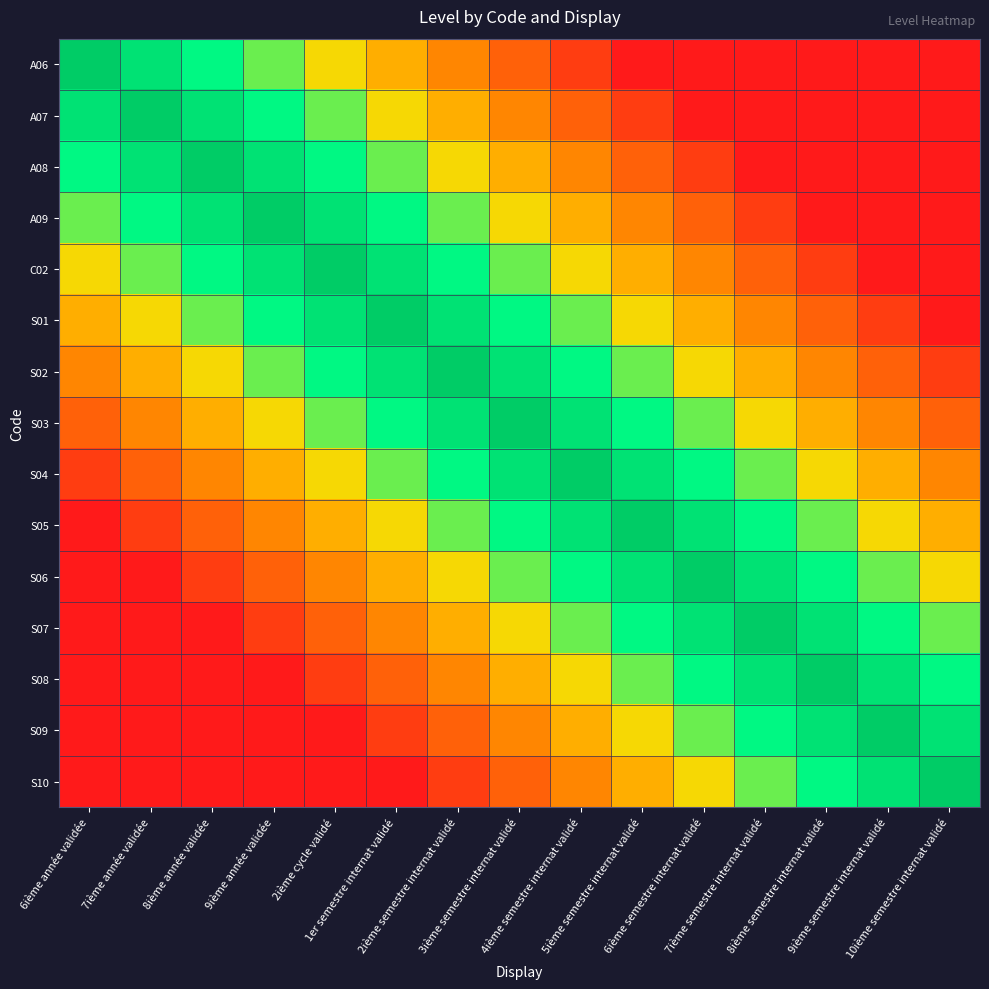

Reading right to left, what are all the values shown in this chart?

A06: 10ième semestre internat validé=0.0	9ième semestre internat validé=0.0	8ième semestre internat validé=0.0	7ième semestre internat validé=0.0	6ième semestre internat validé=0.0	5ième semestre internat validé=0.0	4ième semestre internat validé=0.1	3ième semestre internat validé=0.2	2ième semestre internat validé=0.3	1er semestre internat validé=0.4	2ième cycle validé=0.6	9ième année validée=0.7	8ième année validée=0.8	7ième année validée=0.9	6ième année validée=1.0
A07: 10ième semestre internat validé=0.0	9ième semestre internat validé=0.0	8ième semestre internat validé=0.0	7ième semestre internat validé=0.0	6ième semestre internat validé=0.0	5ième semestre internat validé=0.1	4ième semestre internat validé=0.2	3ième semestre internat validé=0.3	2ième semestre internat validé=0.4	1er semestre internat validé=0.6	2ième cycle validé=0.7	9ième année validée=0.8	8ième année validée=0.9	7ième année validée=1.0	6ième année validée=0.9
A08: 10ième semestre internat validé=0.0	9ième semestre internat validé=0.0	8ième semestre internat validé=0.0	7ième semestre internat validé=0.0	6ième semestre internat validé=0.1	5ième semestre internat validé=0.2	4ième semestre internat validé=0.3	3ième semestre internat validé=0.4	2ième semestre internat validé=0.6	1er semestre internat validé=0.7	2ième cycle validé=0.8	9ième année validée=0.9	8ième année validée=1.0	7ième année validée=0.9	6ième année validée=0.8
A09: 10ième semestre internat validé=0.0	9ième semestre internat validé=0.0	8ième semestre internat validé=0.0	7ième semestre internat validé=0.1	6ième semestre internat validé=0.2	5ième semestre internat validé=0.3	4ième semestre internat validé=0.4	3ième semestre internat validé=0.6	2ième semestre internat validé=0.7	1er semestre internat validé=0.8	2ième cycle validé=0.9	9ième année validée=1.0	8ième année validée=0.9	7ième année validée=0.8	6ième année validée=0.7
C02: 10ième semestre internat validé=0.0	9ième semestre internat validé=0.0	8ième semestre internat validé=0.1	7ième semestre internat validé=0.2	6ième semestre internat validé=0.3	5ième semestre internat validé=0.4	4ième semestre internat validé=0.6	3ième semestre internat validé=0.7	2ième semestre internat validé=0.8	1er semestre internat validé=0.9	2ième cycle validé=1.0	9ième année validée=0.9	8ième année validée=0.8	7ième année validée=0.7	6ième année validée=0.6
S01: 10ième semestre internat validé=0.0	9ième semestre internat validé=0.1	8ième semestre internat validé=0.2	7ième semestre internat validé=0.3	6ième semestre internat validé=0.4	5ième semestre internat validé=0.6	4ième semestre internat validé=0.7	3ième semestre internat validé=0.8	2ième semestre internat validé=0.9	1er semestre internat validé=1.0	2ième cycle validé=0.9	9ième année validée=0.8	8ième année validée=0.7	7ième année validée=0.6	6ième année validée=0.4
S02: 10ième semestre internat validé=0.1	9ième semestre internat validé=0.2	8ième semestre internat validé=0.3	7ième semestre internat validé=0.4	6ième semestre internat validé=0.6	5ième semestre internat validé=0.7	4ième semestre internat validé=0.8	3ième semestre internat validé=0.9	2ième semestre internat validé=1.0	1er semestre internat validé=0.9	2ième cycle validé=0.8	9ième année validée=0.7	8ième année validée=0.6	7ième année validée=0.4	6ième année validée=0.3
S03: 10ième semestre internat validé=0.2	9ième semestre internat validé=0.3	8ième semestre internat validé=0.4	7ième semestre internat validé=0.6	6ième semestre internat validé=0.7	5ième semestre internat validé=0.8	4ième semestre internat validé=0.9	3ième semestre internat validé=1.0	2ième semestre internat validé=0.9	1er semestre internat validé=0.8	2ième cycle validé=0.7	9ième année validée=0.6	8ième année validée=0.4	7ième année validée=0.3	6ième année validée=0.2
S04: 10ième semestre internat validé=0.3	9ième semestre internat validé=0.4	8ième semestre internat validé=0.6	7ième semestre internat validé=0.7	6ième semestre internat validé=0.8	5ième semestre internat validé=0.9	4ième semestre internat validé=1.0	3ième semestre internat validé=0.9	2ième semestre internat validé=0.8	1er semestre internat validé=0.7	2ième cycle validé=0.6	9ième année validée=0.4	8ième année validée=0.3	7ième année validée=0.2	6ième année validée=0.1
S05: 10ième semestre internat validé=0.4	9ième semestre internat validé=0.6	8ième semestre internat validé=0.7	7ième semestre internat validé=0.8	6ième semestre internat validé=0.9	5ième semestre internat validé=1.0	4ième semestre internat validé=0.9	3ième semestre internat validé=0.8	2ième semestre internat validé=0.7	1er semestre internat validé=0.6	2ième cycle validé=0.4	9ième année validée=0.3	8ième année validée=0.2	7ième année validée=0.1	6ième année validée=0.0
S06: 10ième semestre internat validé=0.6	9ième semestre internat validé=0.7	8ième semestre internat validé=0.8	7ième semestre internat validé=0.9	6ième semestre internat validé=1.0	5ième semestre internat validé=0.9	4ième semestre internat validé=0.8	3ième semestre internat validé=0.7	2ième semestre internat validé=0.6	1er semestre internat validé=0.4	2ième cycle validé=0.3	9ième année validée=0.2	8ième année validée=0.1	7ième année validée=0.0	6ième année validée=0.0
S07: 10ième semestre internat validé=0.7	9ième semestre internat validé=0.8	8ième semestre internat validé=0.9	7ième semestre internat validé=1.0	6ième semestre internat validé=0.9	5ième semestre internat validé=0.8	4ième semestre internat validé=0.7	3ième semestre internat validé=0.6	2ième semestre internat validé=0.4	1er semestre internat validé=0.3	2ième cycle validé=0.2	9ième année validée=0.1	8ième année validée=0.0	7ième année validée=0.0	6ième année validée=0.0
S08: 10ième semestre internat validé=0.8	9ième semestre internat validé=0.9	8ième semestre internat validé=1.0	7ième semestre internat validé=0.9	6ième semestre internat validé=0.8	5ième semestre internat validé=0.7	4ième semestre internat validé=0.6	3ième semestre internat validé=0.4	2ième semestre internat validé=0.3	1er semestre internat validé=0.2	2ième cycle validé=0.1	9ième année validée=0.0	8ième année validée=0.0	7ième année validée=0.0	6ième année validée=0.0
S09: 10ième semestre internat validé=0.9	9ième semestre internat validé=1.0	8ième semestre internat validé=0.9	7ième semestre internat validé=0.8	6ième semestre internat validé=0.7	5ième semestre internat validé=0.6	4ième semestre internat validé=0.4	3ième semestre internat validé=0.3	2ième semestre internat validé=0.2	1er semestre internat validé=0.1	2ième cycle validé=0.0	9ième année validée=0.0	8ième année validée=0.0	7ième année validée=0.0	6ième année validée=0.0
S10: 10ième semestre internat validé=1.0	9ième semestre internat validé=0.9	8ième semestre internat validé=0.8	7ième semestre internat validé=0.7	6ième semestre internat validé=0.6	5ième semestre internat validé=0.4	4ième semestre internat validé=0.3	3ième semestre internat validé=0.2	2ième semestre internat validé=0.1	1er semestre internat validé=0.0	2ième cycle validé=0.0	9ième année validée=0.0	8ième année validée=0.0	7ième année validée=0.0	6ième année validée=0.0